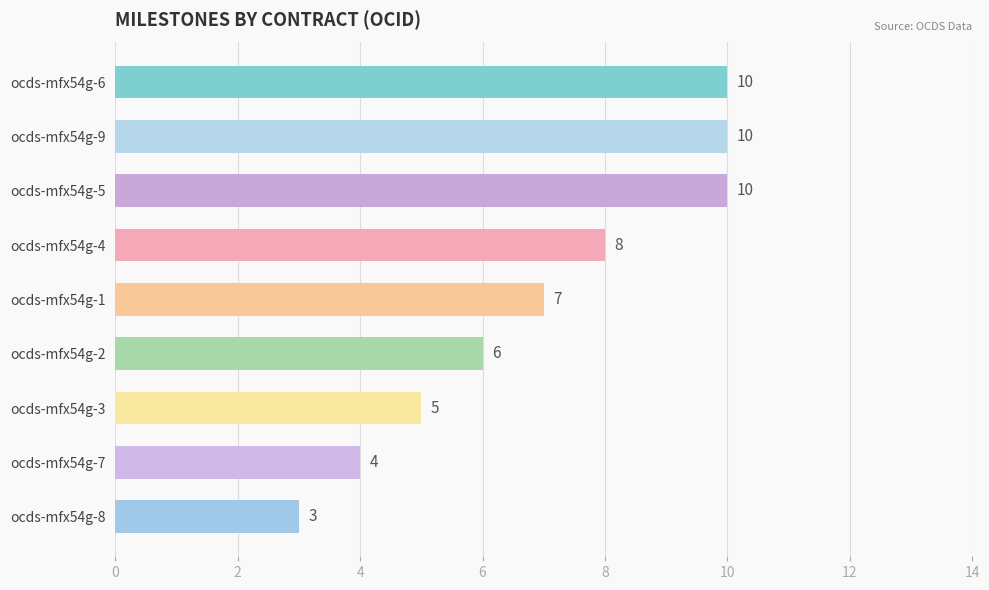

How many bars are there in total?

9